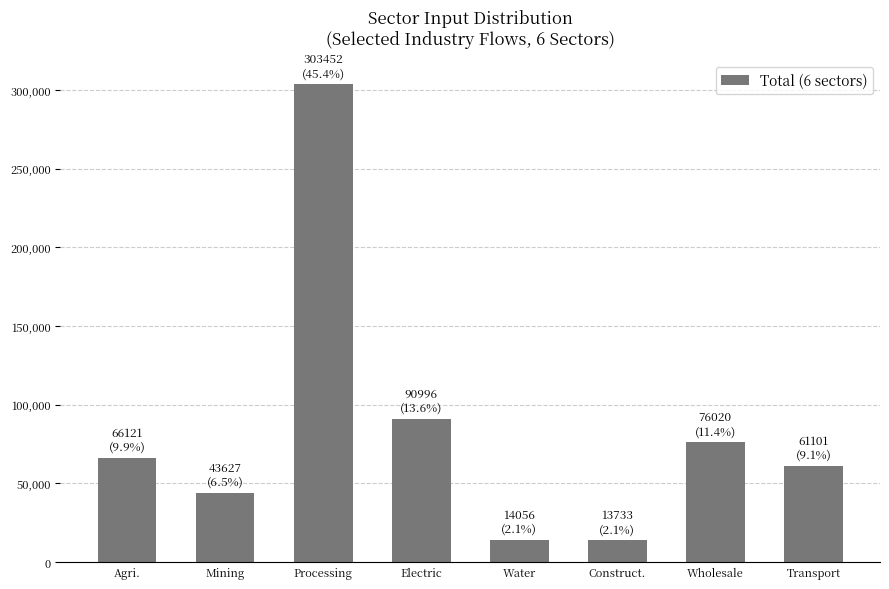

What is the sum of the values at Mining and Water?

57683.2